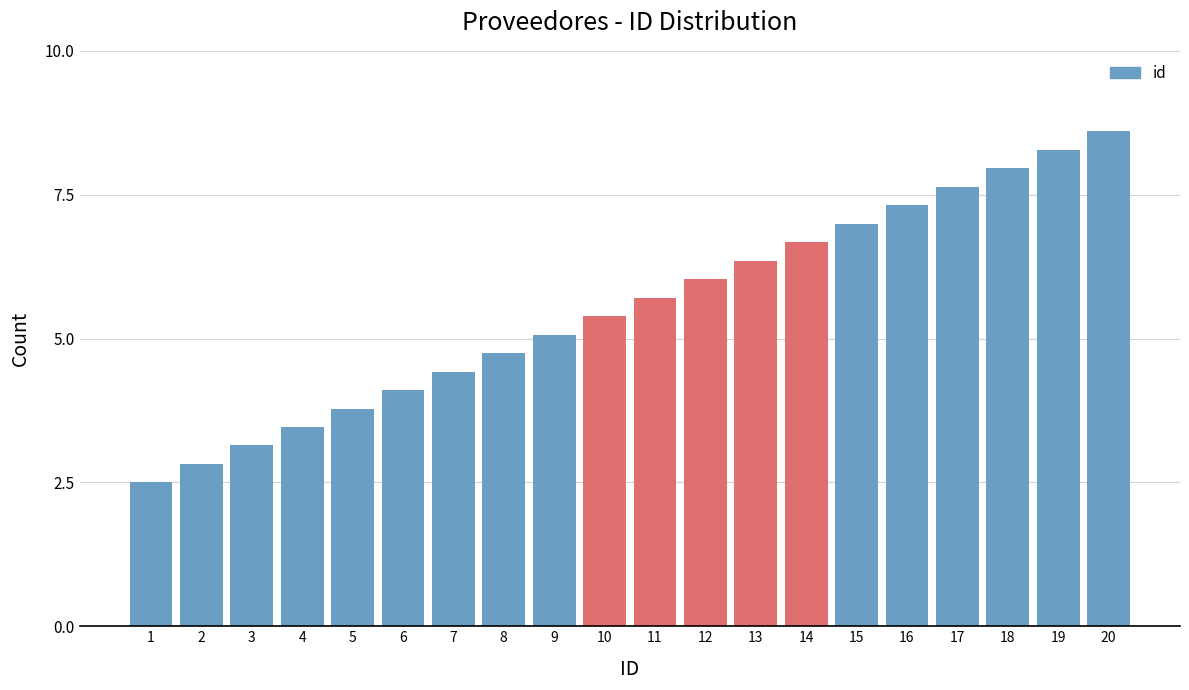

Reading left to right, extract all data points from this chart.

2.5	2.8	3.1	3.5	3.8	4.1	4.4	4.7	5.1	5.4	5.7	6.0	6.4	6.7	7.0	7.3	7.6	8.0	8.3	8.6